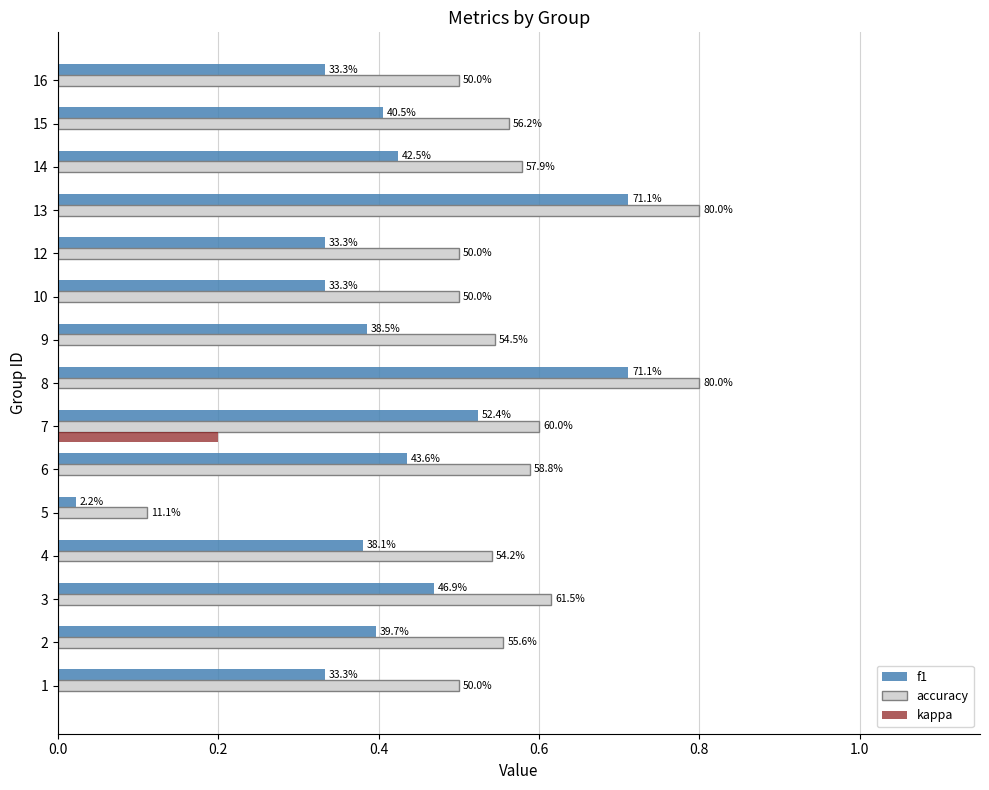

What are all the series names shown in the legend?

f1, accuracy, kappa